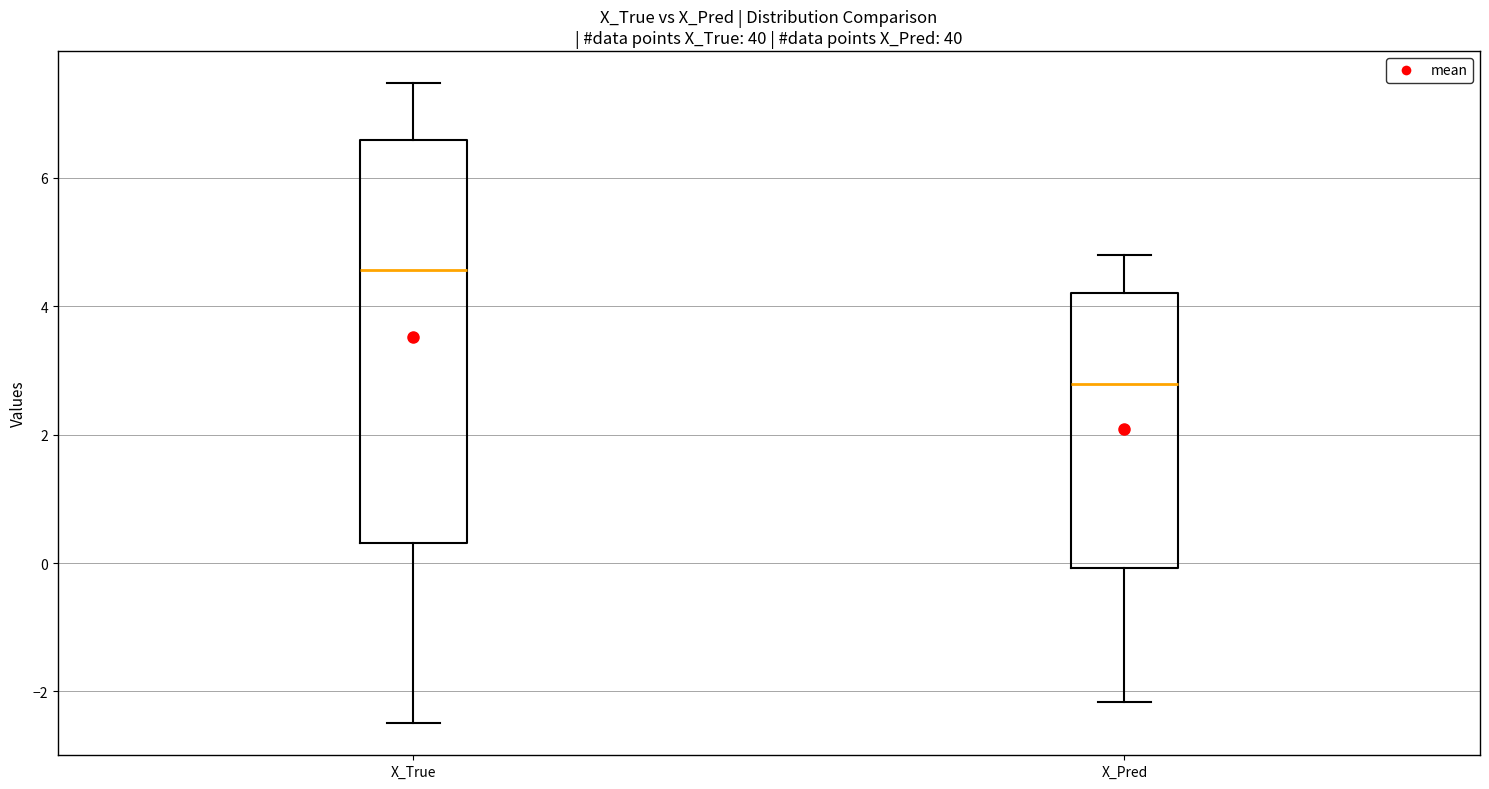

Which box's median line is the lowest?

X_Pred